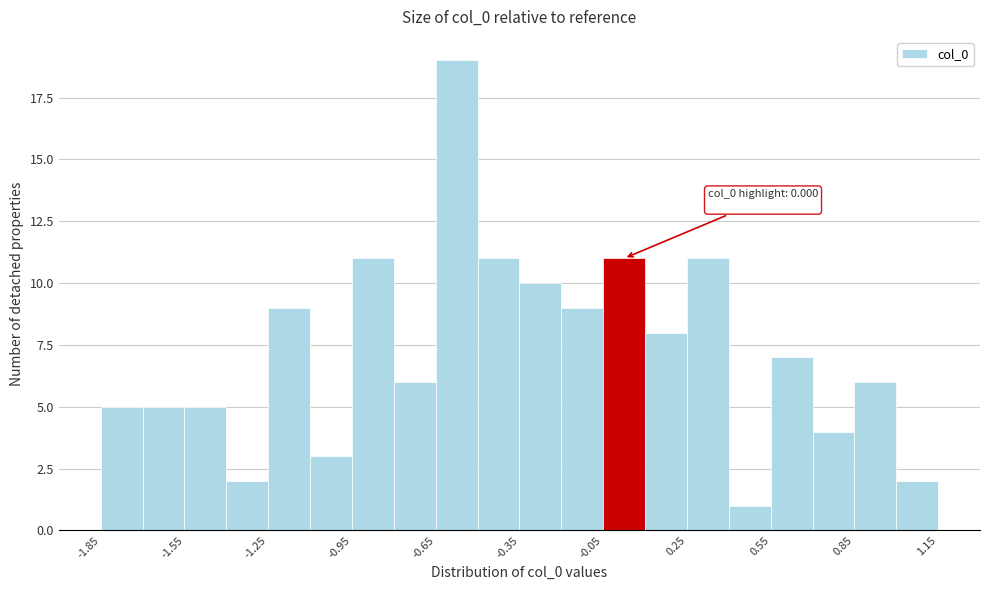

Read against the x-axis, roughly where is the centre of the tallest bar?

-0.55